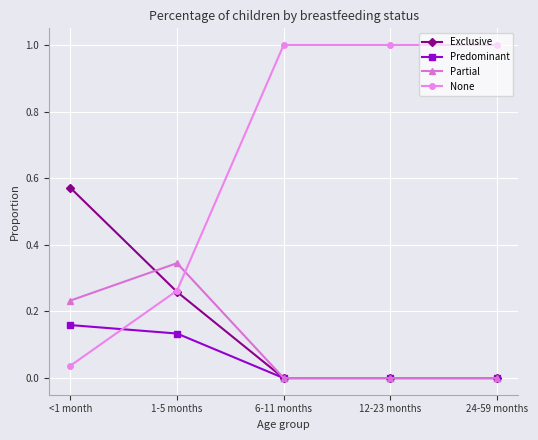

The value of Predominant at 24-59 months is 0.0. True or false?

True